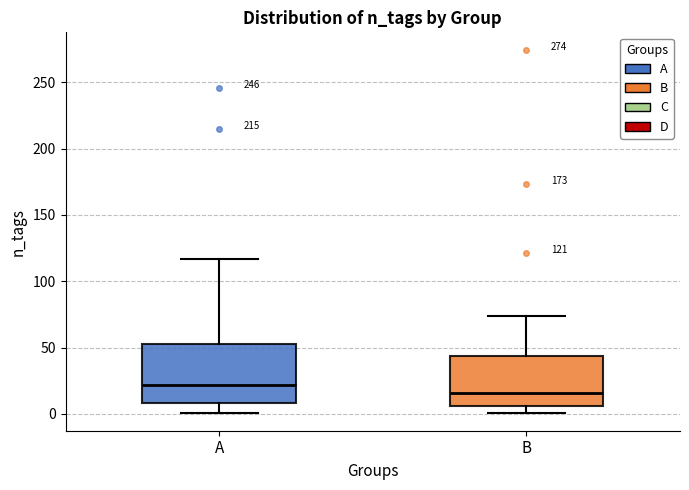

Which box's median line is the highest?

A